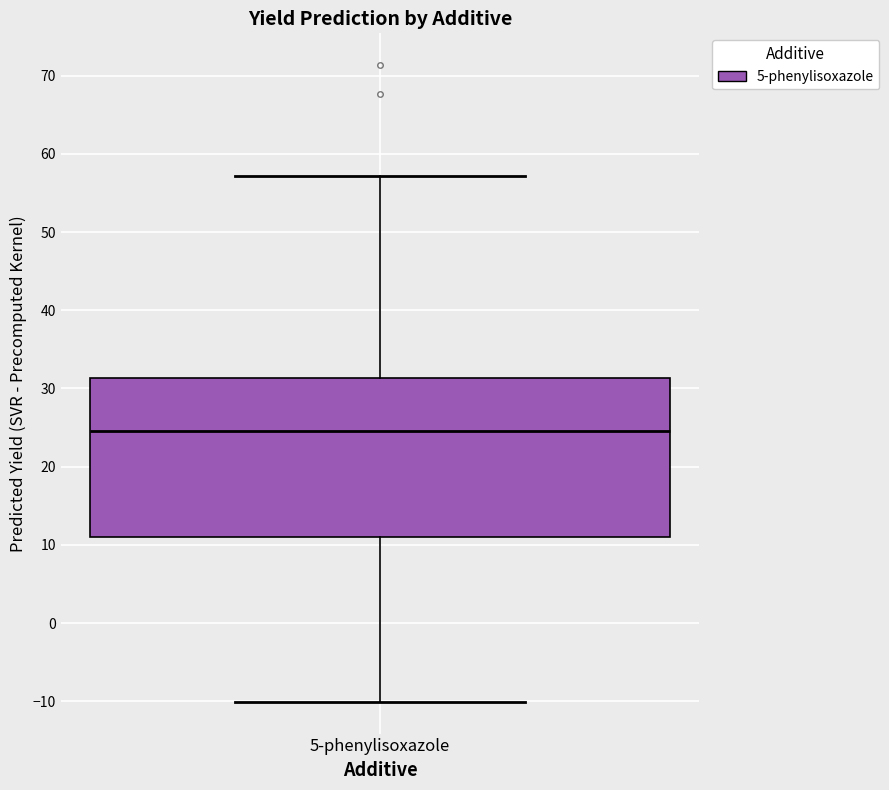

Read this box plot against the y-axis: the position of the median line, the range covered by the box, and the ends of both whiskers. The values are not printed on the chart, so give them approximately, as read against the axis.

median 25, box 11 to 31, whiskers -10 to 57